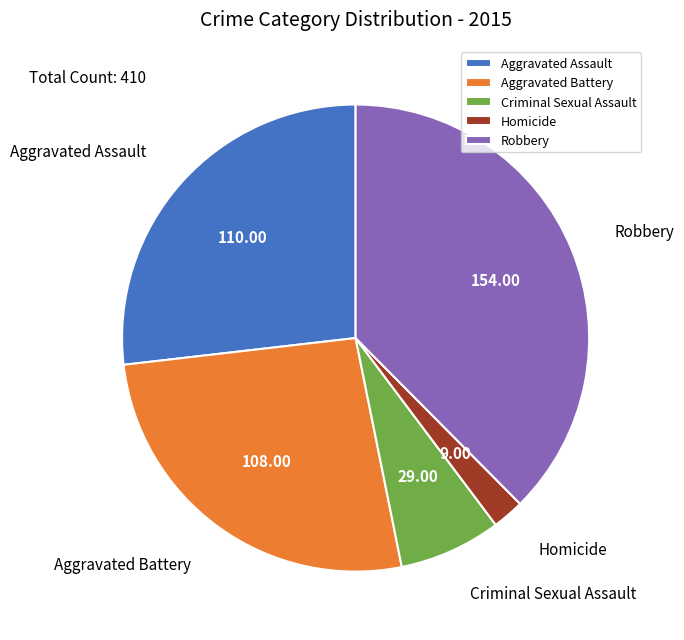

Between Aggravated Battery and Homicide, which is larger?

Aggravated Battery